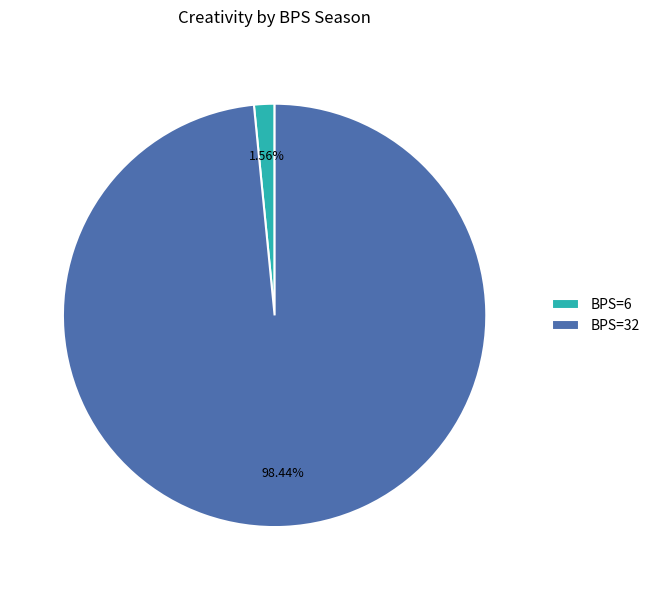

Which slice represents more than half of the pie?

BPS=32